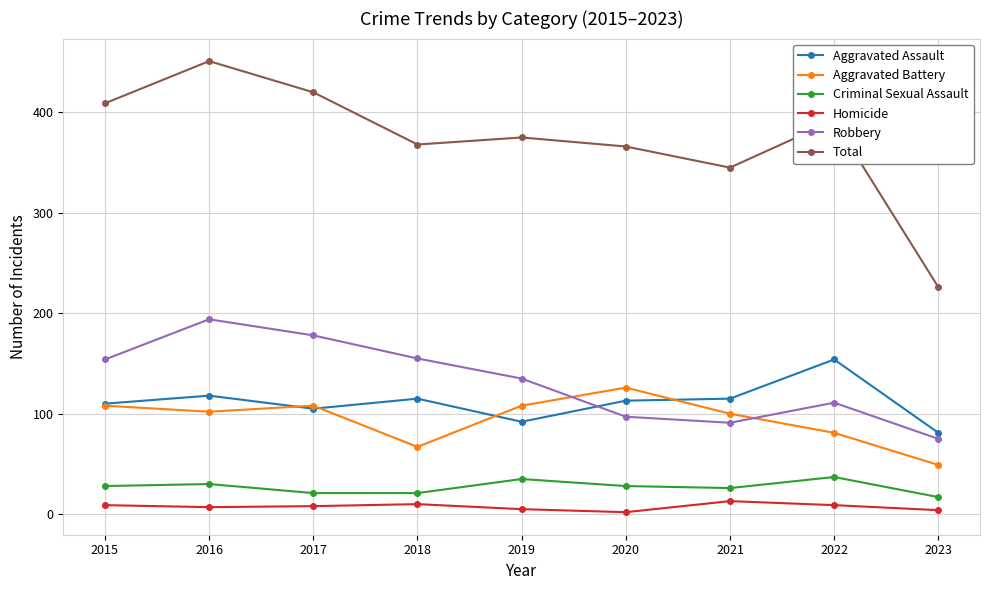

Does the chart display data point markers on the line(s)?

Yes